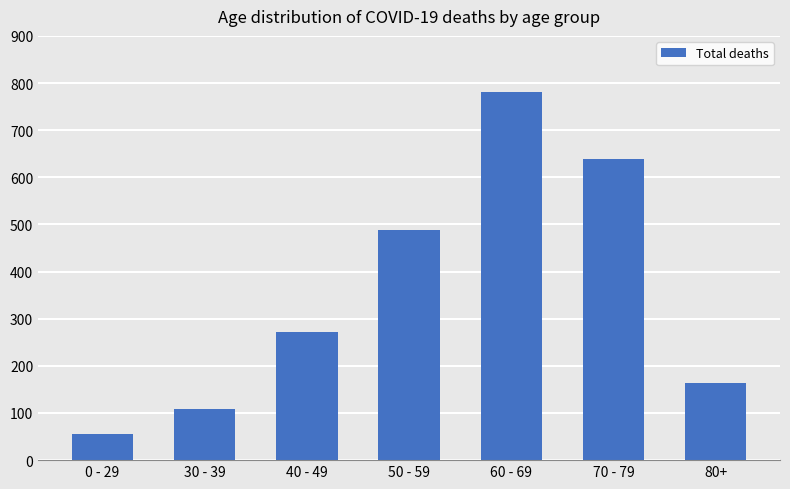

Reading left to right, what are all the values shown in this chart?

56	109	271	489	780	638	163